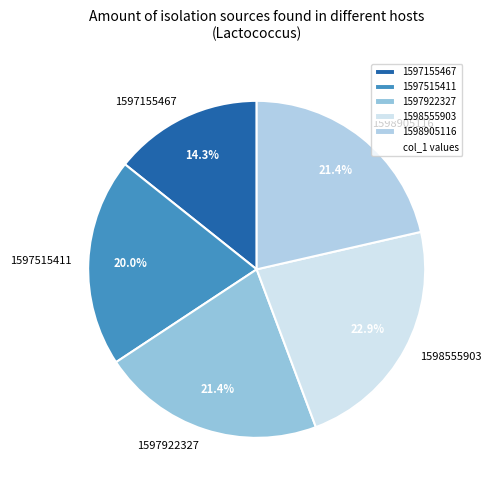

True or false: 1598555903 accounts for 34% of the total.

False